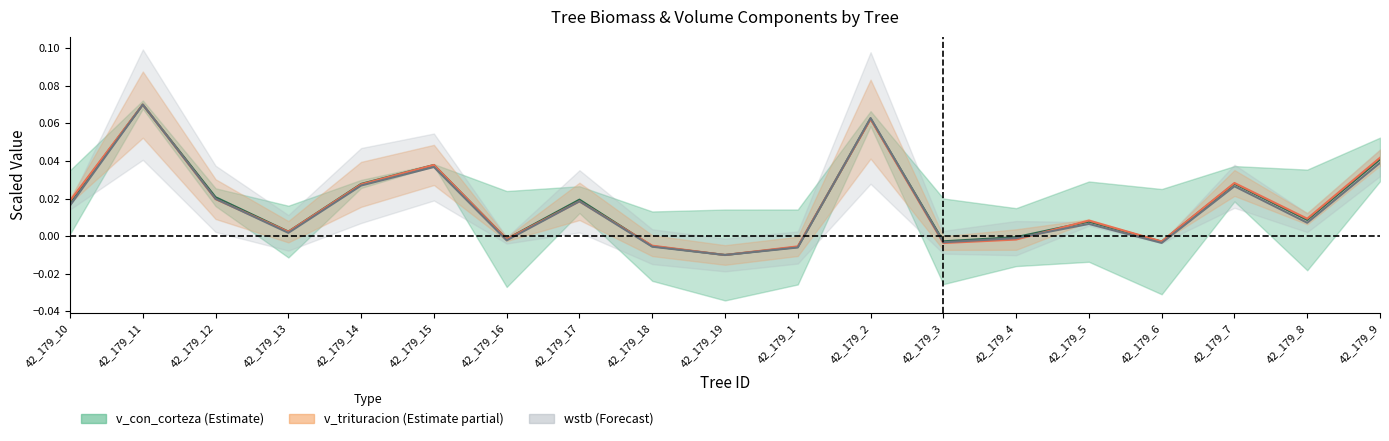

How many lines are shown in the chart?

3